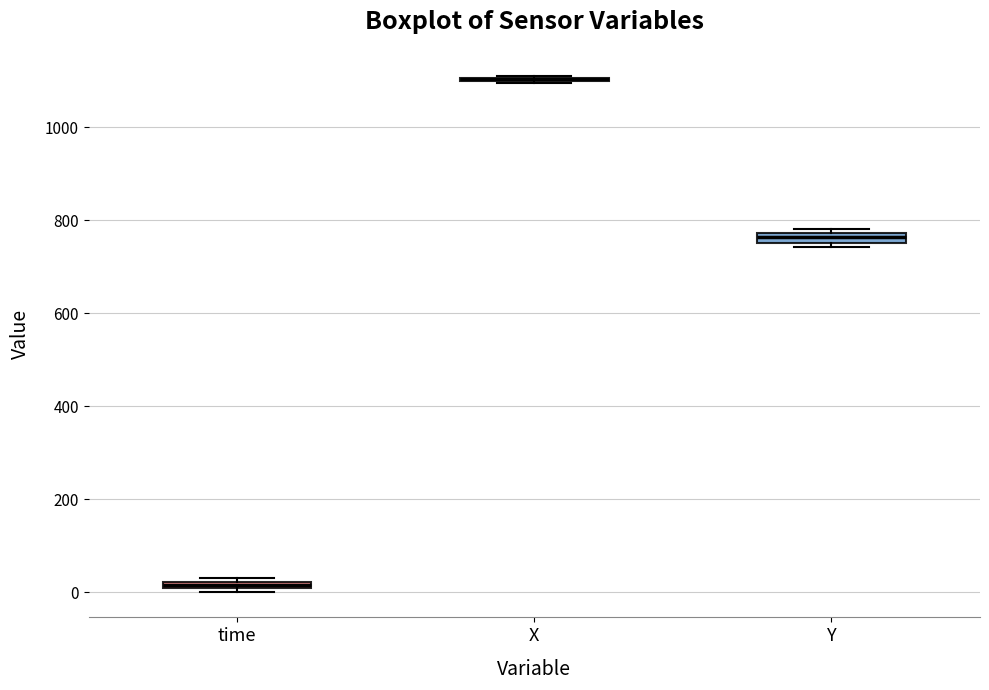

Where is the lower edge of the box for time on the y-axis? The values are not printed on the chart, so give them approximately, as read against the axis.

0